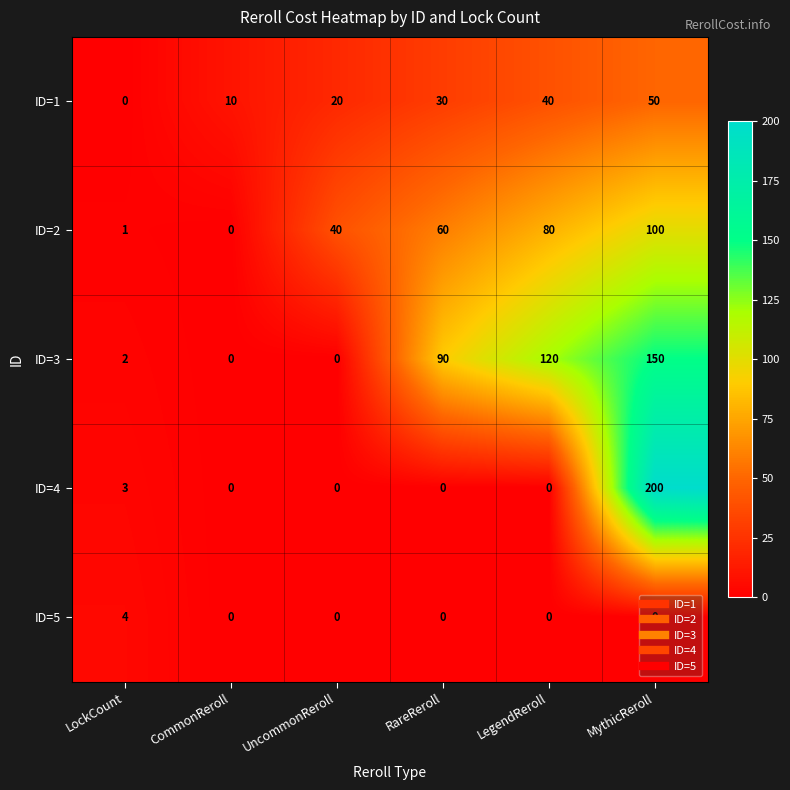

Is the value of ID=4 at LegendReroll greater than the value of ID=2 at LegendReroll?

No